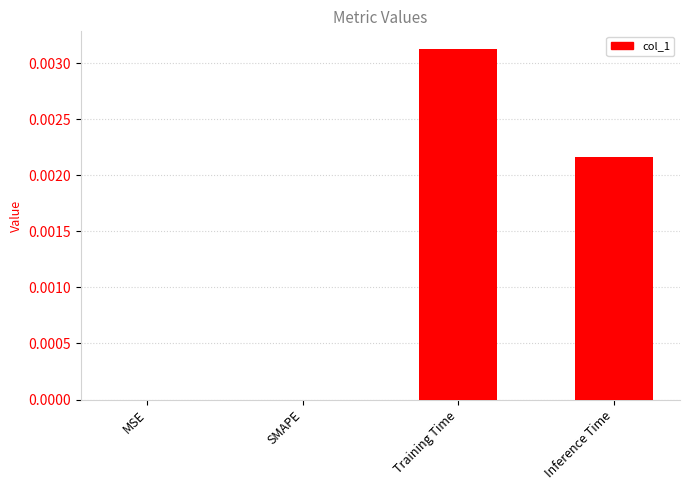

Are the bars horizontal?

No